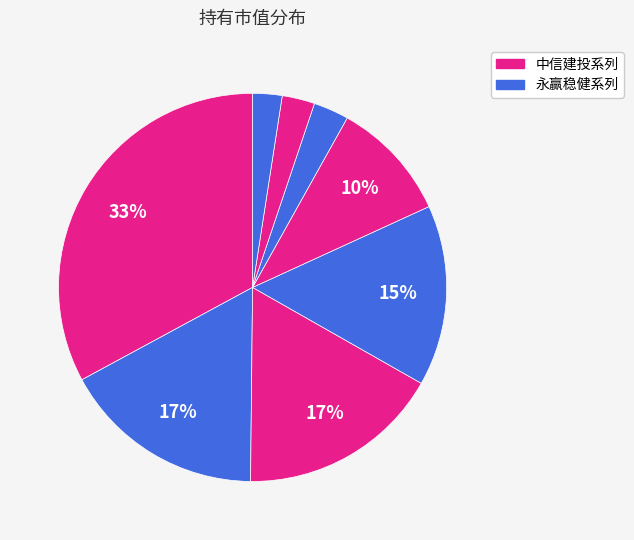

Count the number of slices in the pie.

8